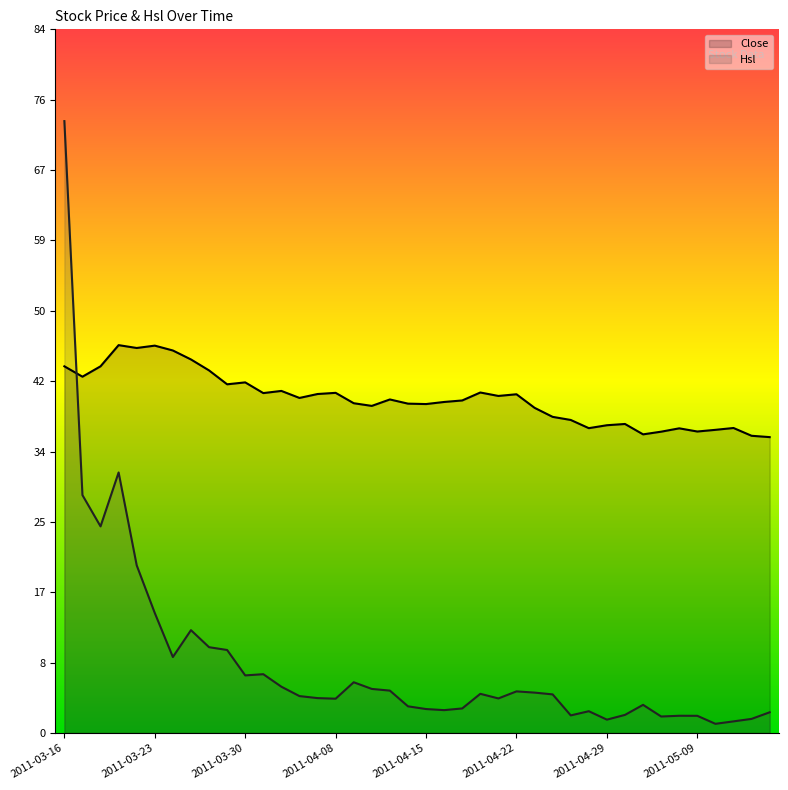

Which label corresponds to the largest value in the chart?

2011-03-16